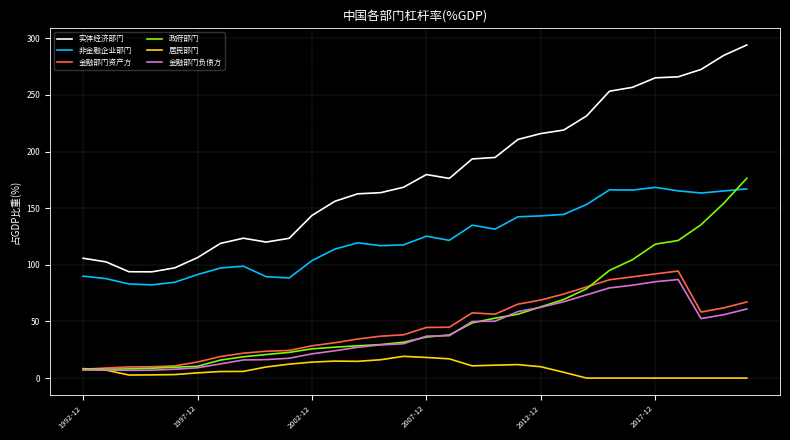

In 金融部门资产方, how many points are lower than both neighbors (excluding endpoints)?

2